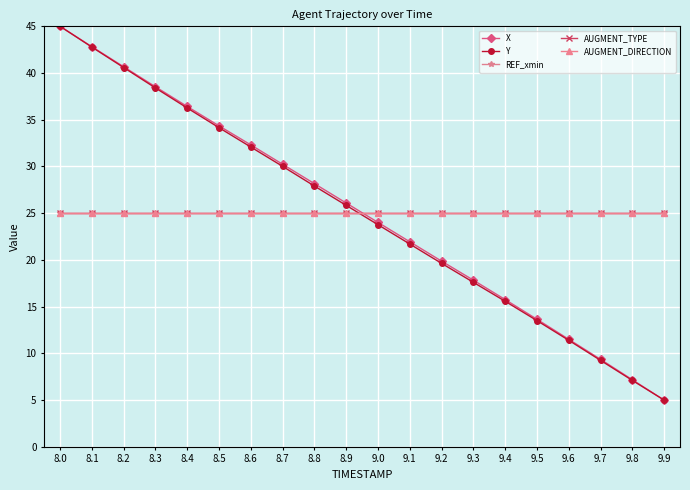

Which series has the widest spread of values?

X